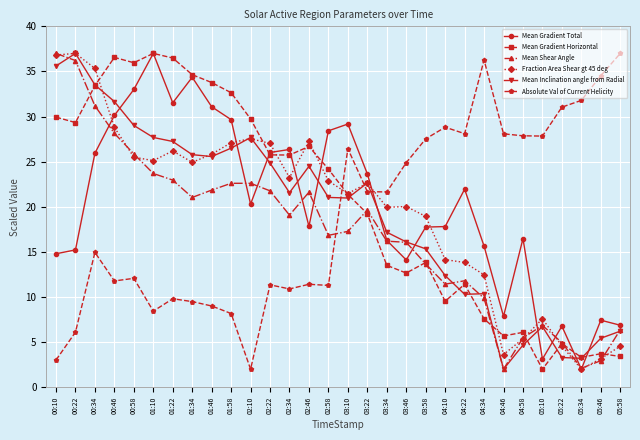

What is the total value across all series at 01:10?

158.9